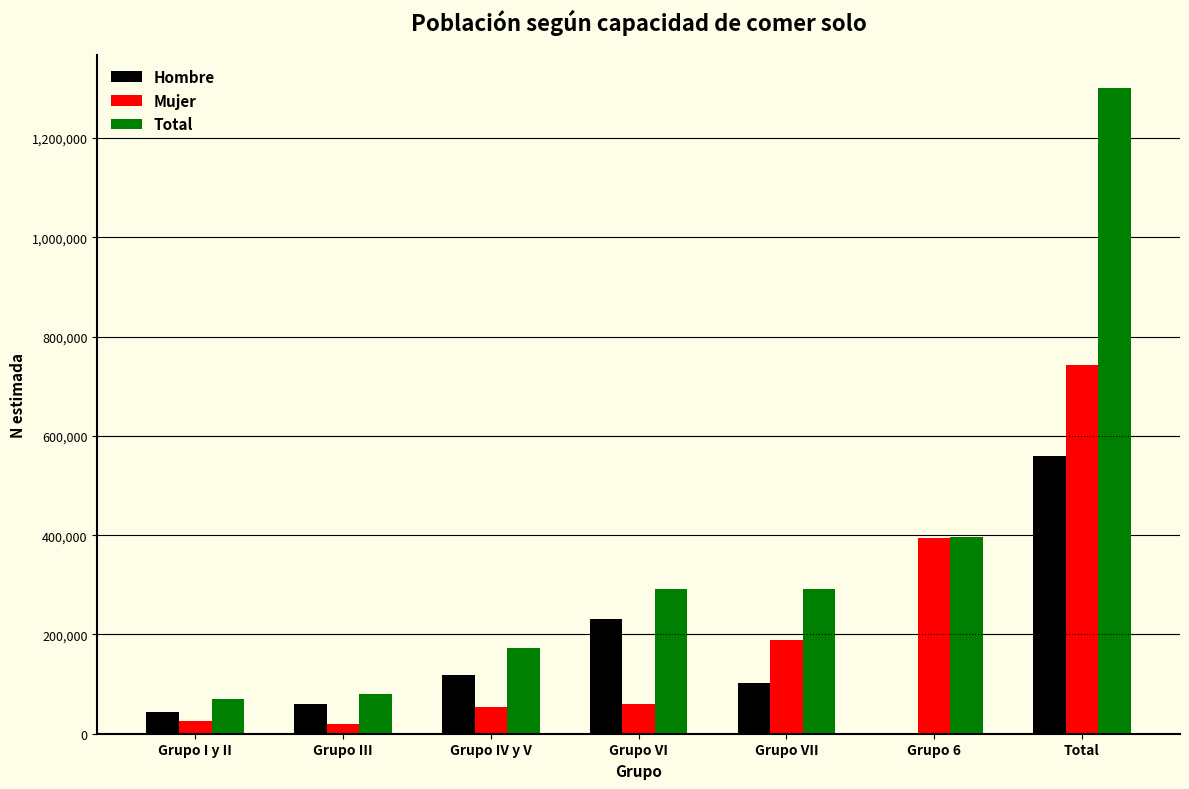

Is it true that Total equals 2048981 at Total?

False